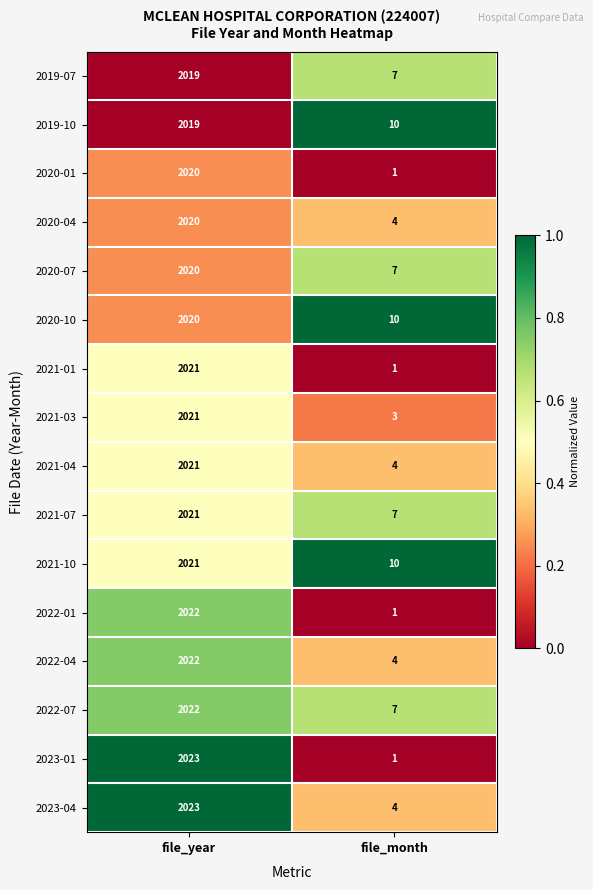

At which category does the chart reach its peak across all series?

file_year